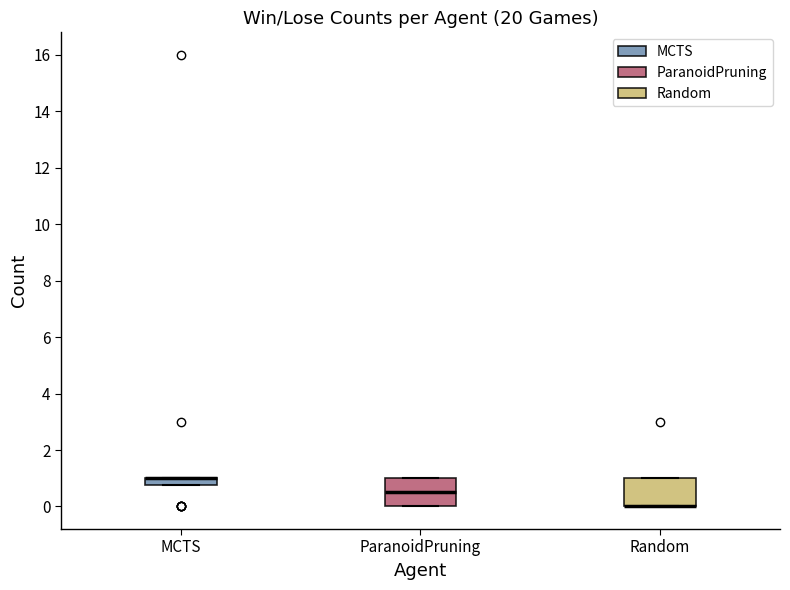

Where is the upper edge of the box for Random on the y-axis? The values are not printed on the chart, so give them approximately, as read against the axis.

1.0